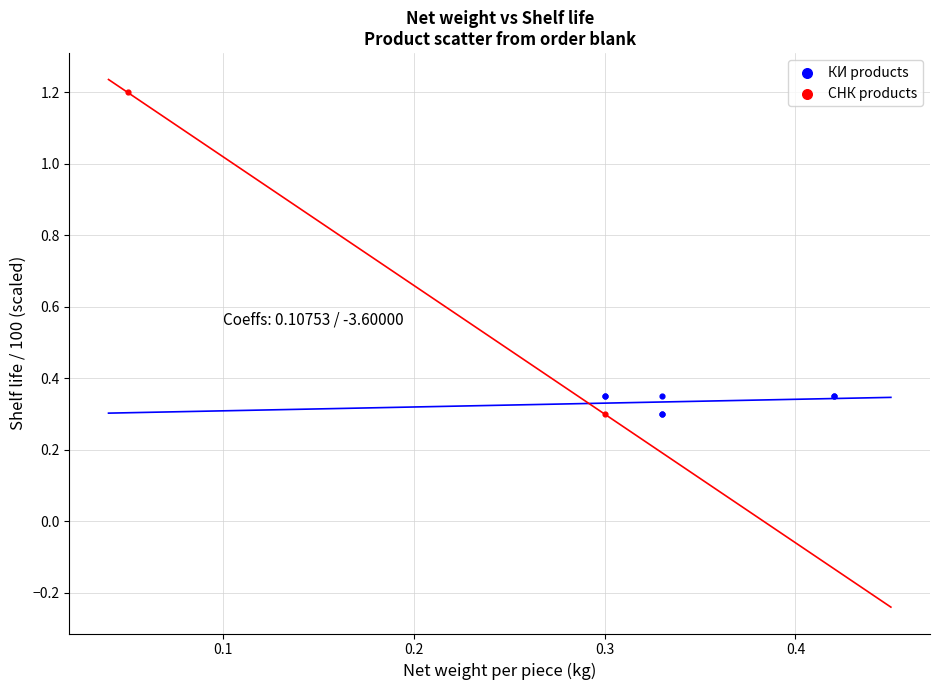

Which series contains the highest Y value?

СНК products